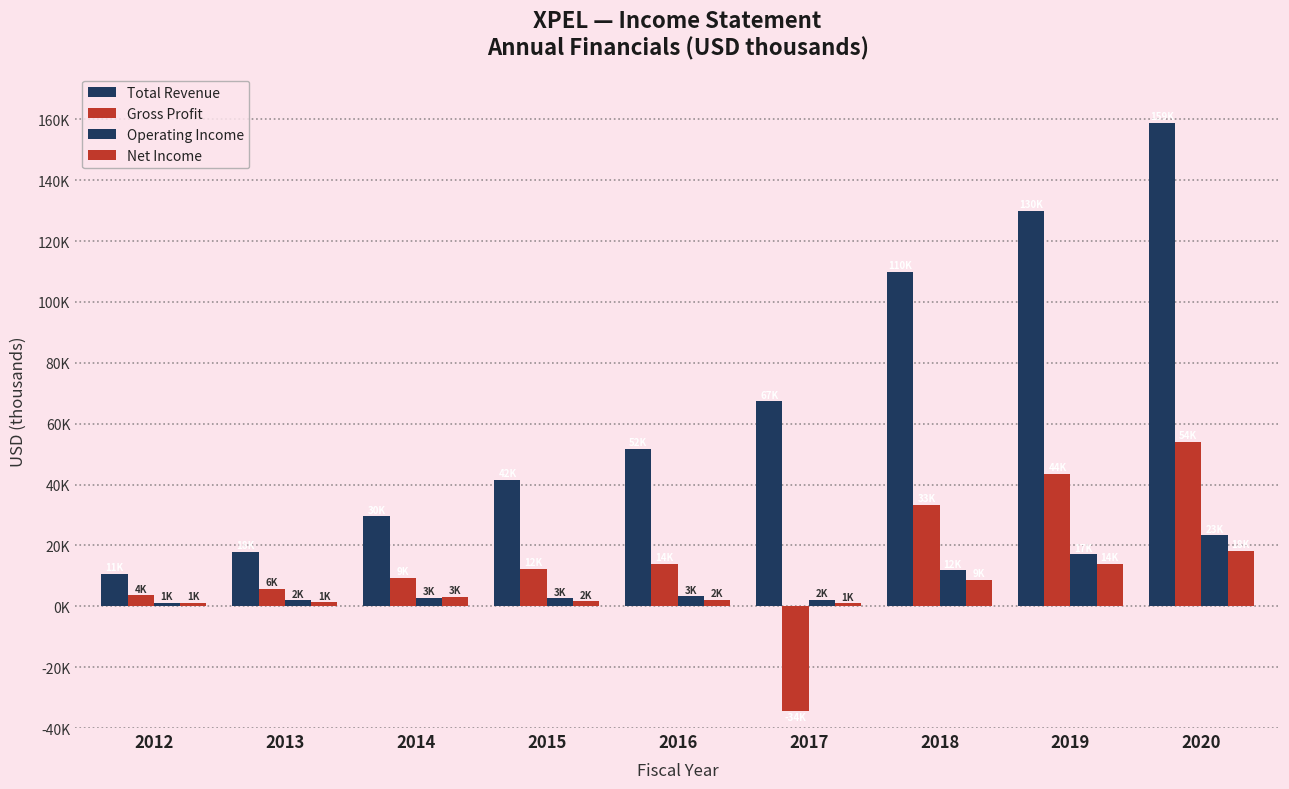

Are the bars horizontal?

No